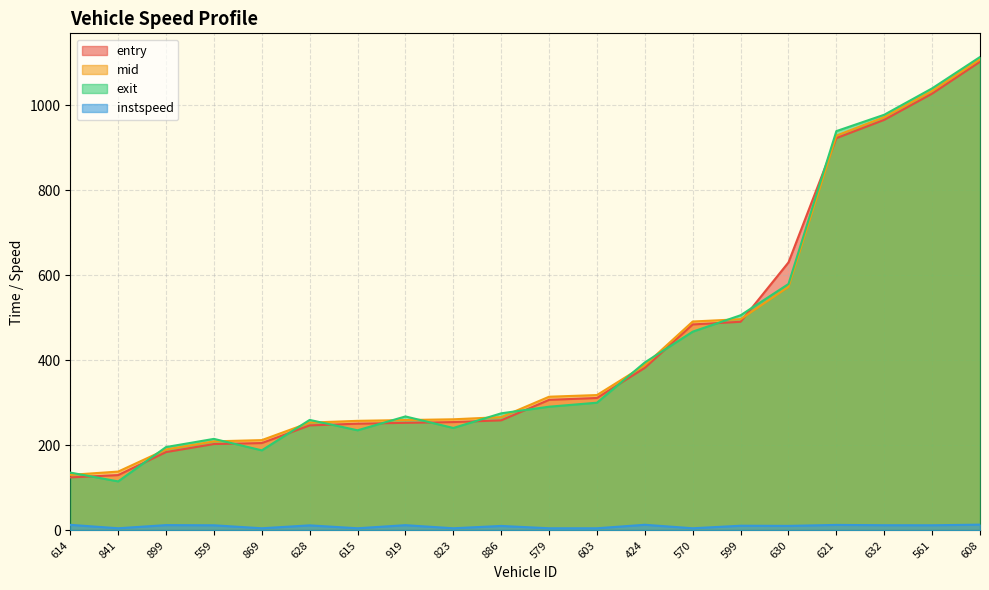

Reading left to right, transcribe all the data shown in this chart.

entry: 124.6	130.0	184.1	203.0	205.3	246.9	250.9	252.9	254.6	258.7	306.9	311.3	382.2	484.2	490.4	630.0	922.1	965.1	1026.8	1101.8
mid: 130.5	138.3	190.3	209.3	212.2	253.4	257.6	259.4	261.2	266.3	314.2	318.2	388.4	491.0	496.5	572.5	928.0	971.5	1033.1	1107.5
exit: 135.9	115.2	195.9	215.1	188.2	259.7	235.3	267.9	240.8	275.2	290.8	300.2	394.9	467.2	505.8	579.2	938.6	977.1	1039.2	1112.9
instspeed: 13.1	5.0	12.4	12.0	5.0	11.8	5.0	12.3	5.0	10.5	5.0	5.0	13.2	5.0	11.0	10.6	12.9	12.1	12.0	13.5